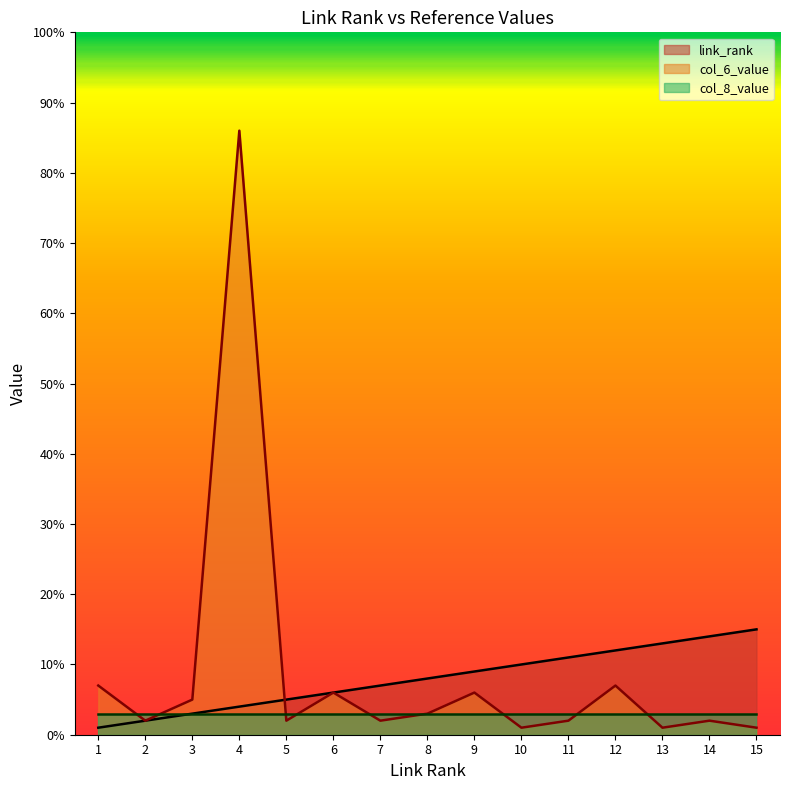

In col_6_value, how many points are higher than both neighbors (excluding endpoints)?

5